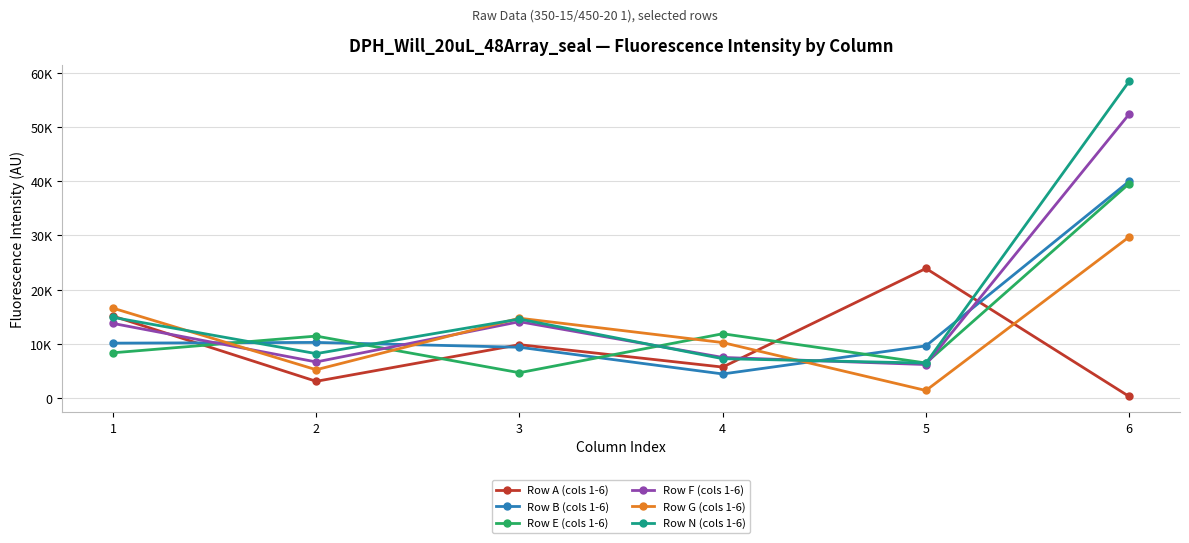

True or false: Row G (cols 1-6) and Row A (cols 1-6) intersect in this chart.

True